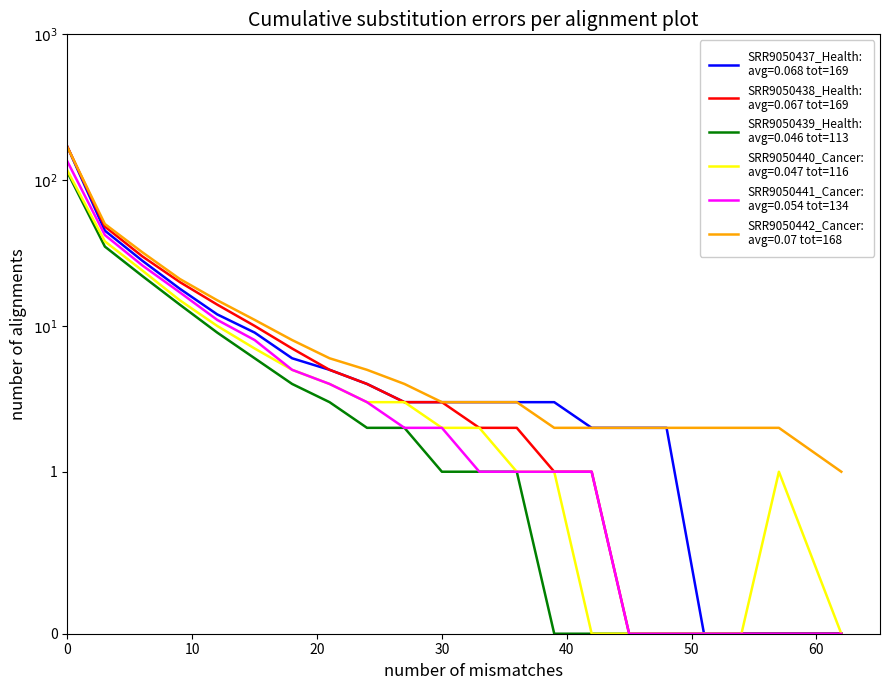

Is it true that SRR9050441_Cancer:
avg=0.054 tot=134 equals 5 at 18?

True